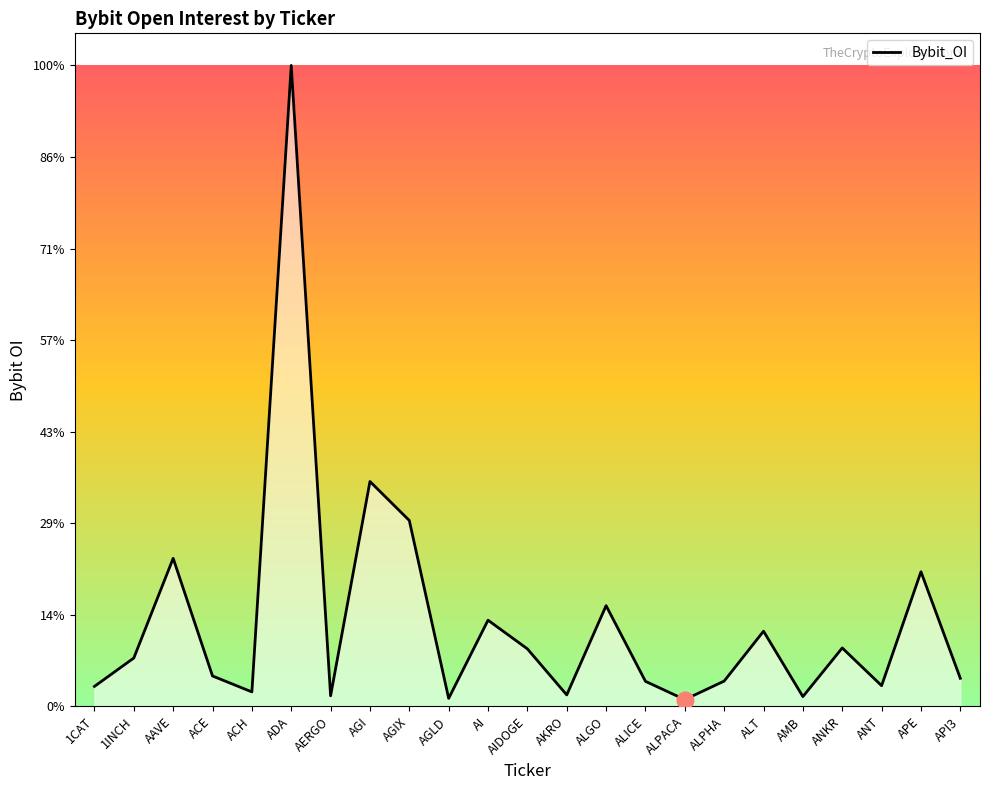

At which label is the value closest to 56032667?

AGI